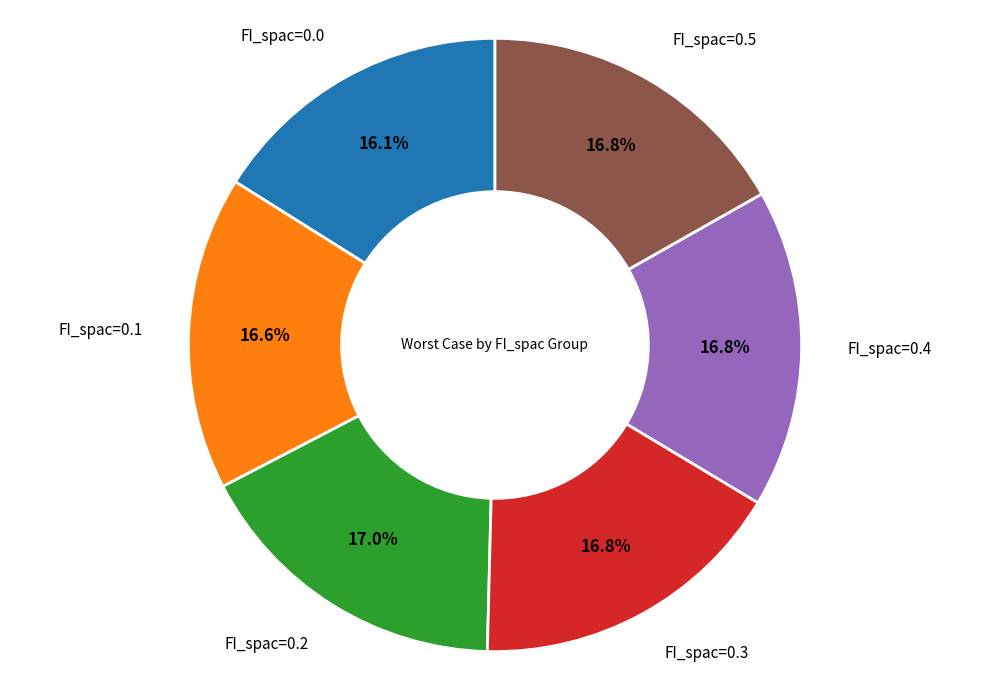

Does any single category account for the majority?

No